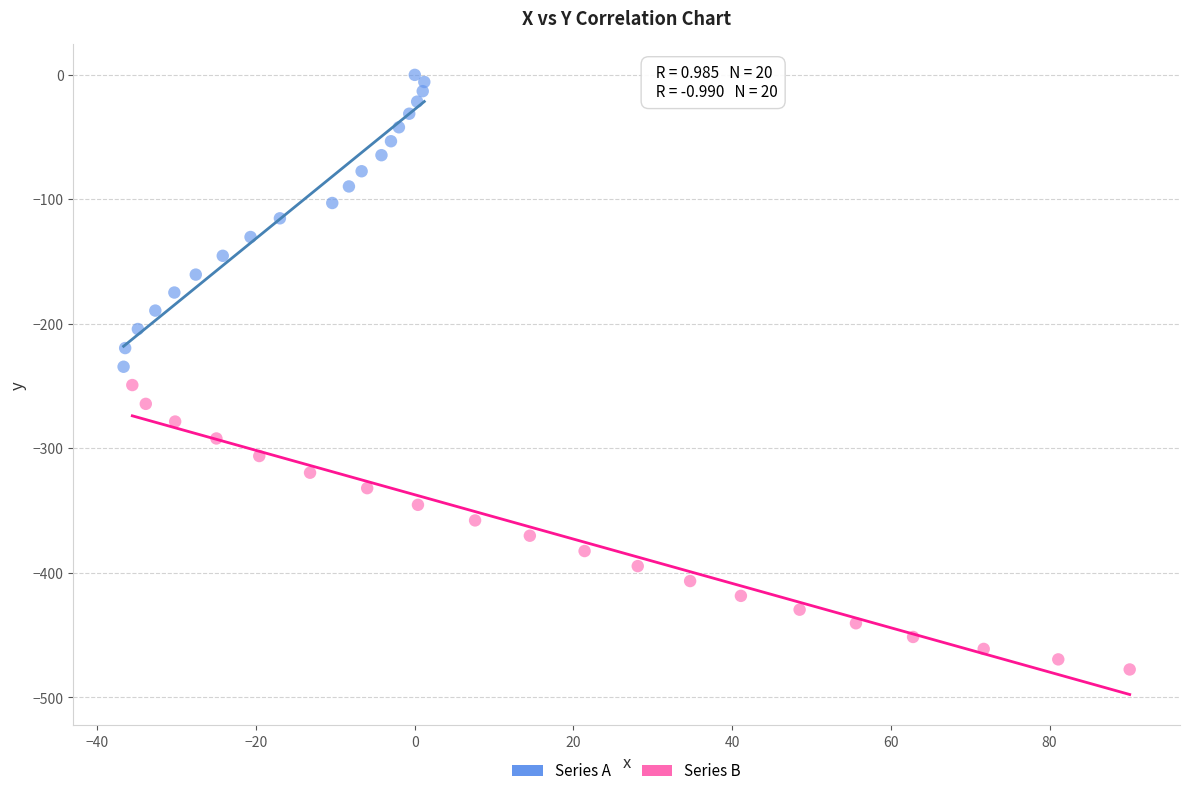

Which series reaches the minimum Y coordinate?

Series B